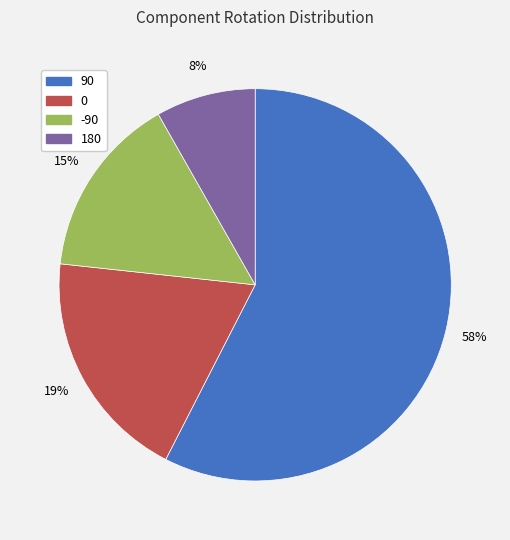

Do 90 and 0 together represent more than half of the pie?

Yes